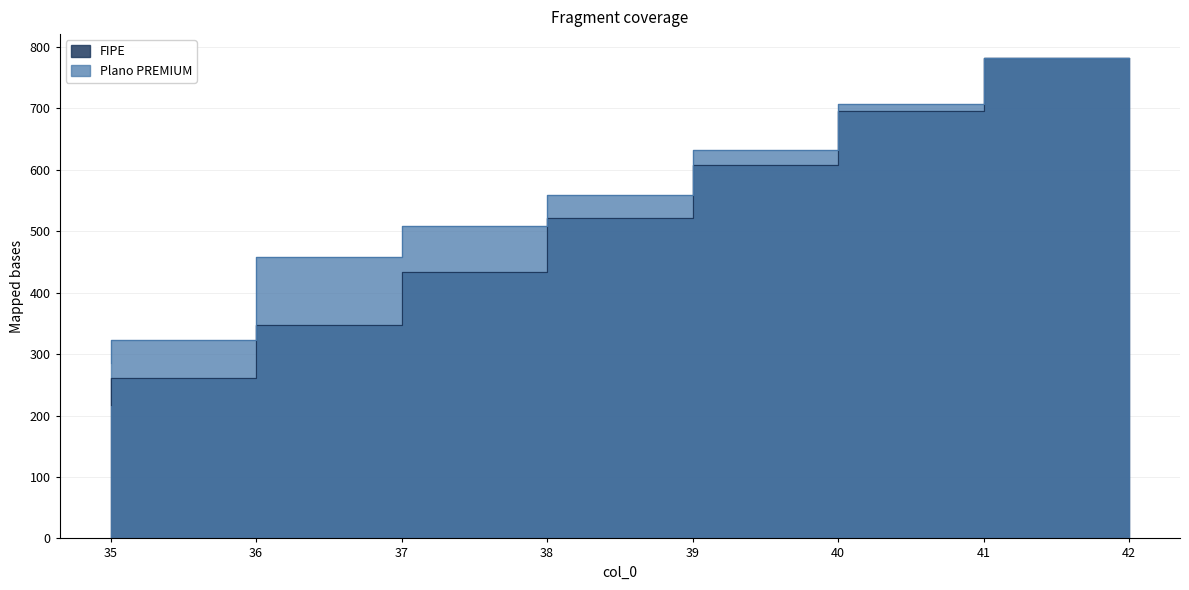

Where is Plano PREMIUM nearest to the value 533?

38